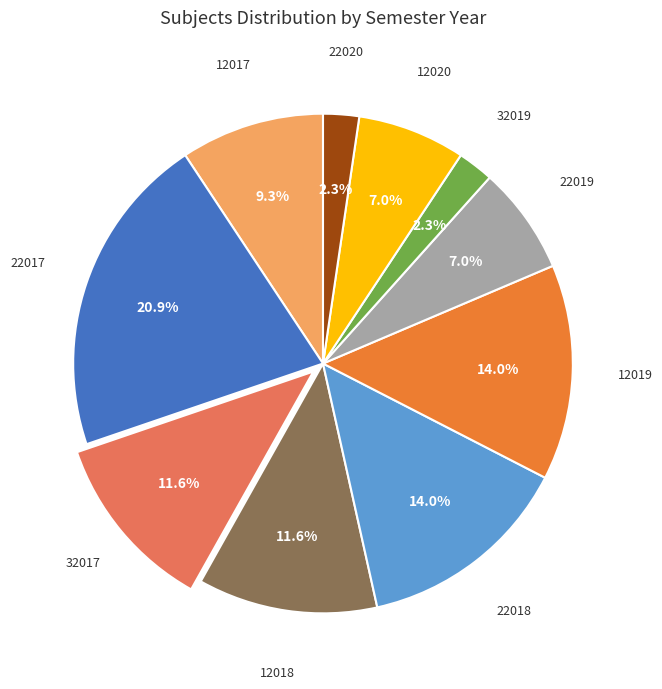

What is the largest slice in the pie chart?

22017